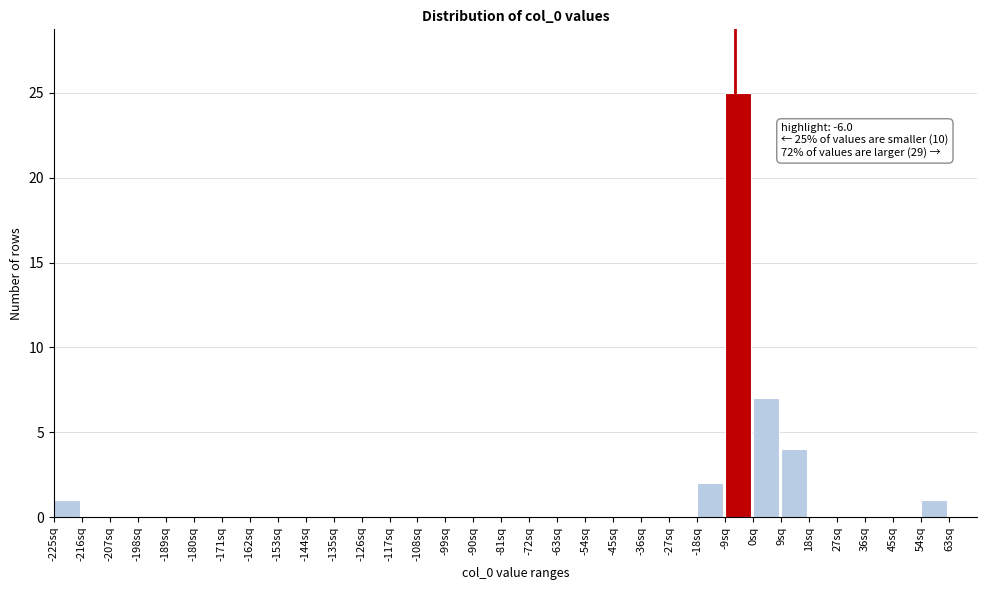

Which range on the x-axis has the tallest bar?

-9 to 0